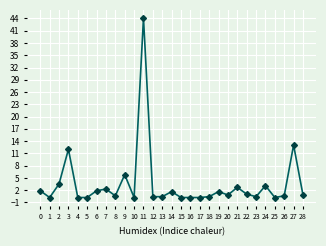

True or false: there are more than 2 points higher than both neighbors.

True